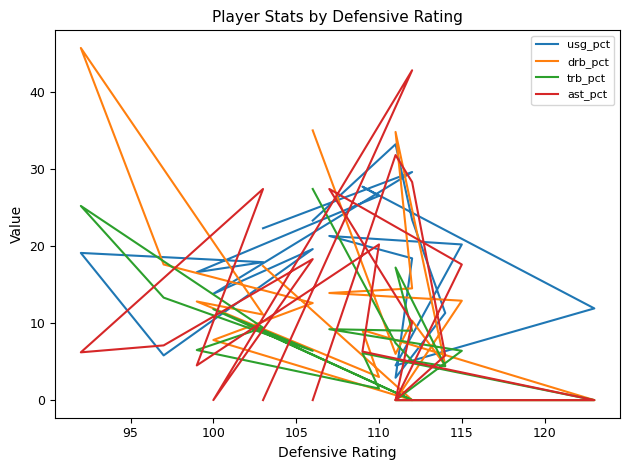

At how many categories does at least one series exceed 36?

2